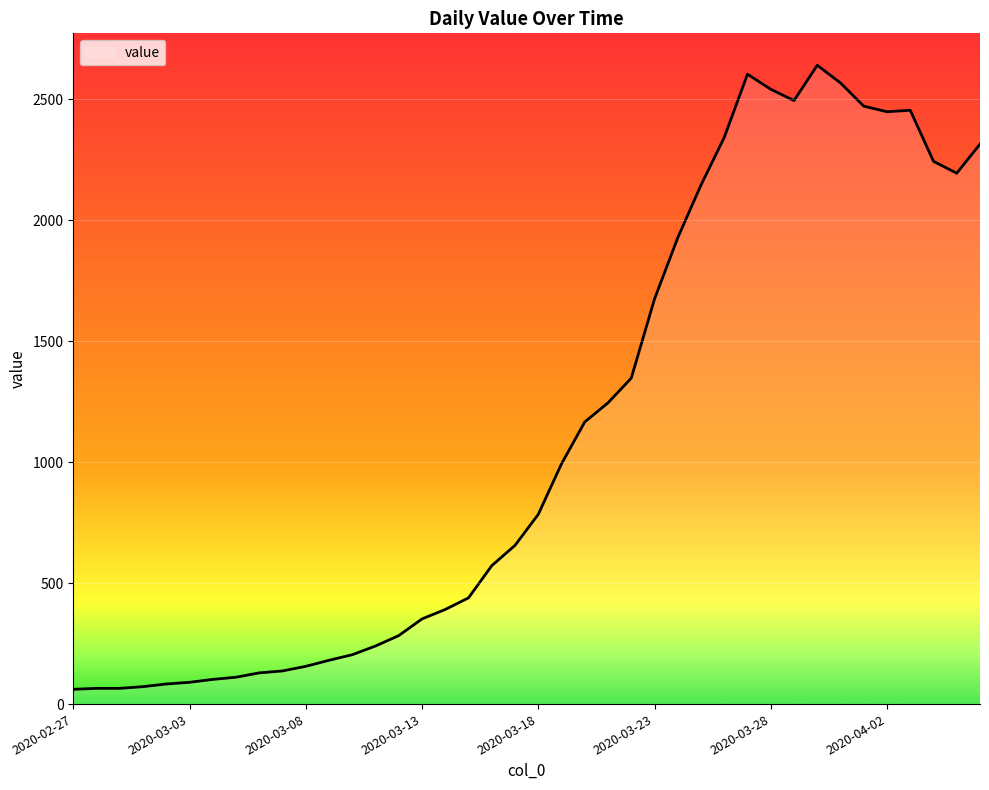

True or false: the data has more than 2 interior local peaks.

True